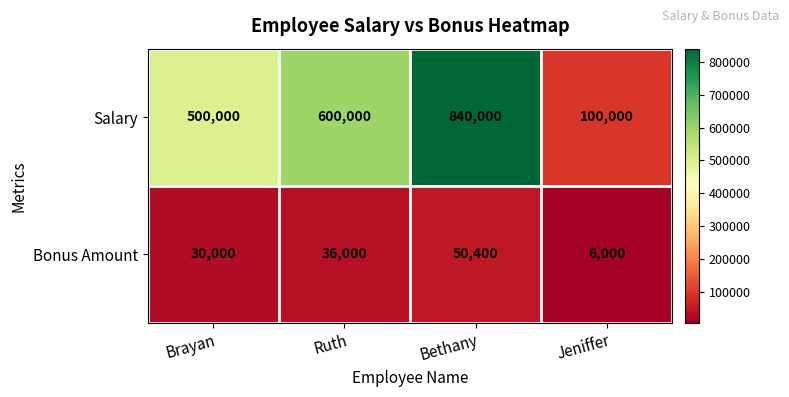

Between Brayan and Jeniffer, which series saw the biggest shift?

Salary